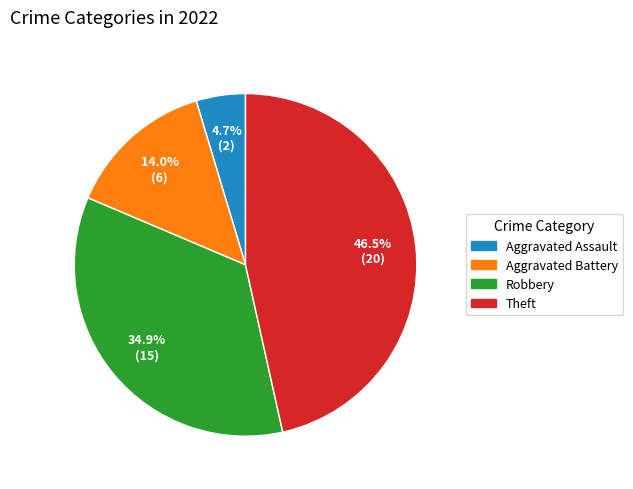

Which category has the smallest portion of the pie?

Aggravated Assault